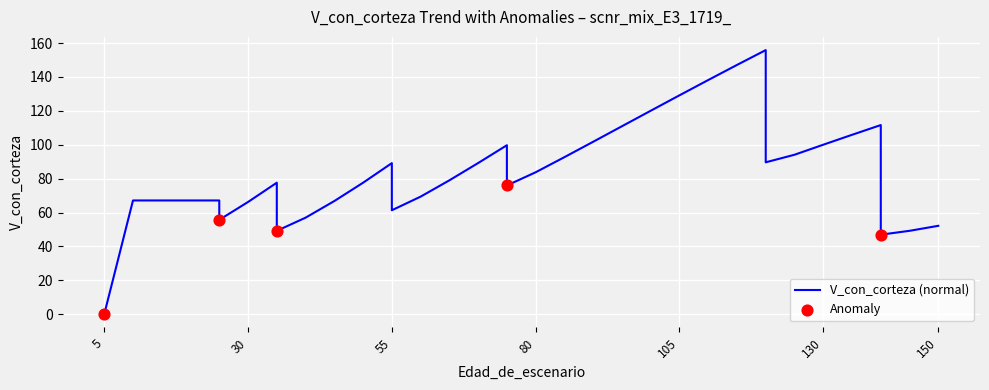

What is the change in value from 45 to 115?

+80.3